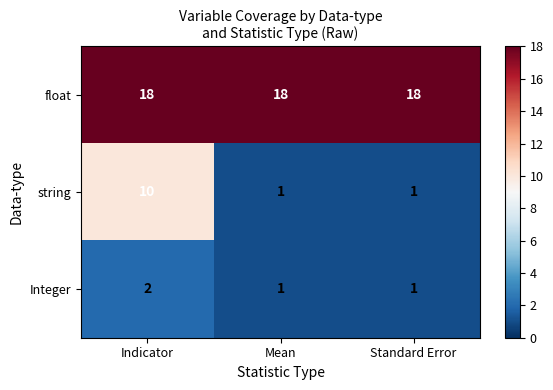

What is the greatest value displayed?

18